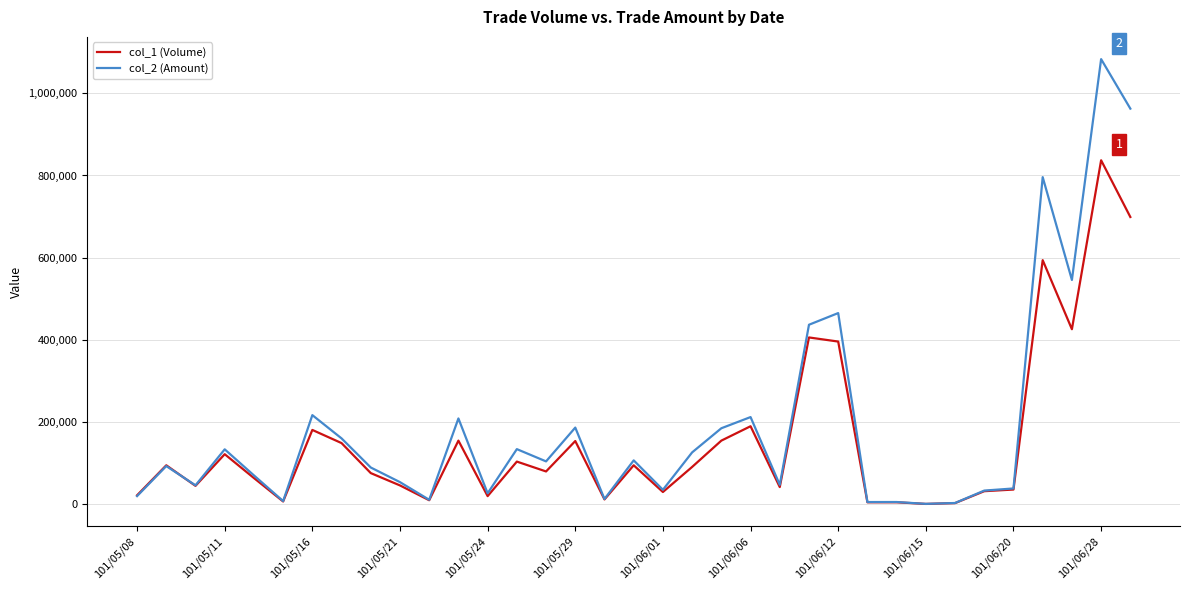

List the series in order of their peak value, highest first.

col_2 (Amount), col_1 (Volume)